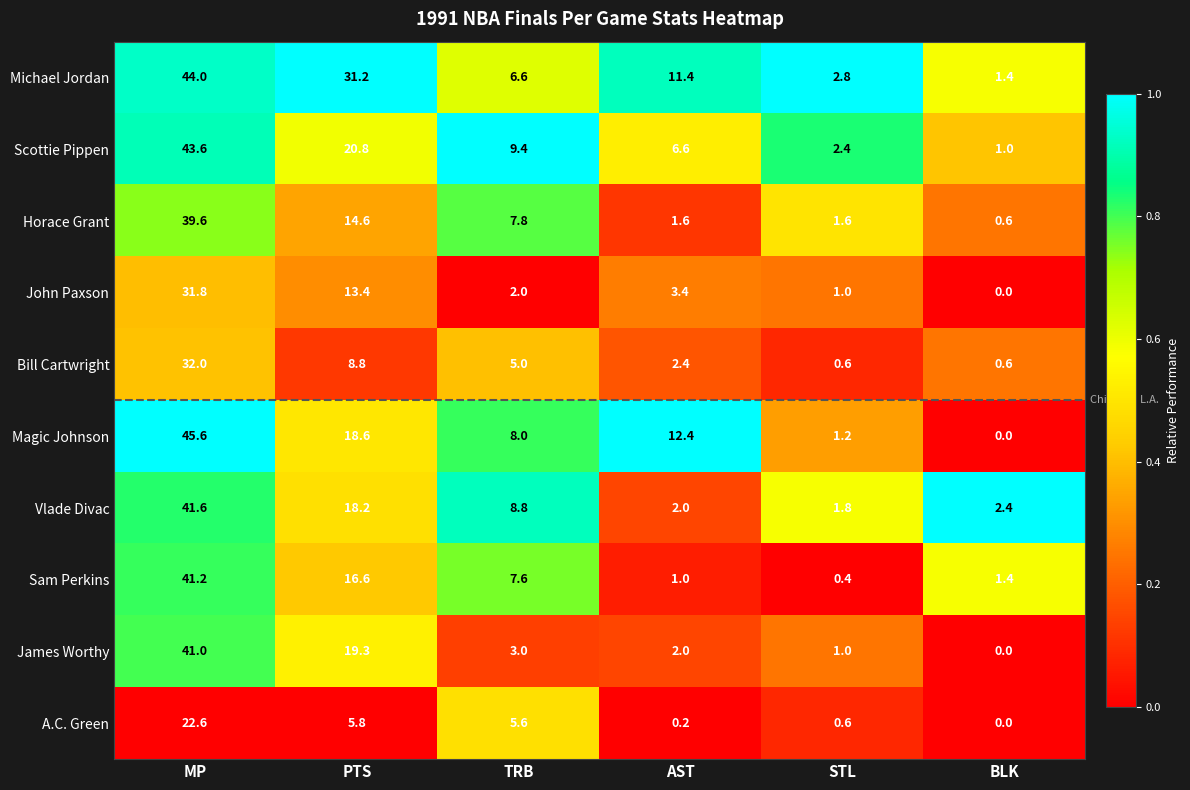

Which series changed the most between TRB and AST?

Vlade Divac